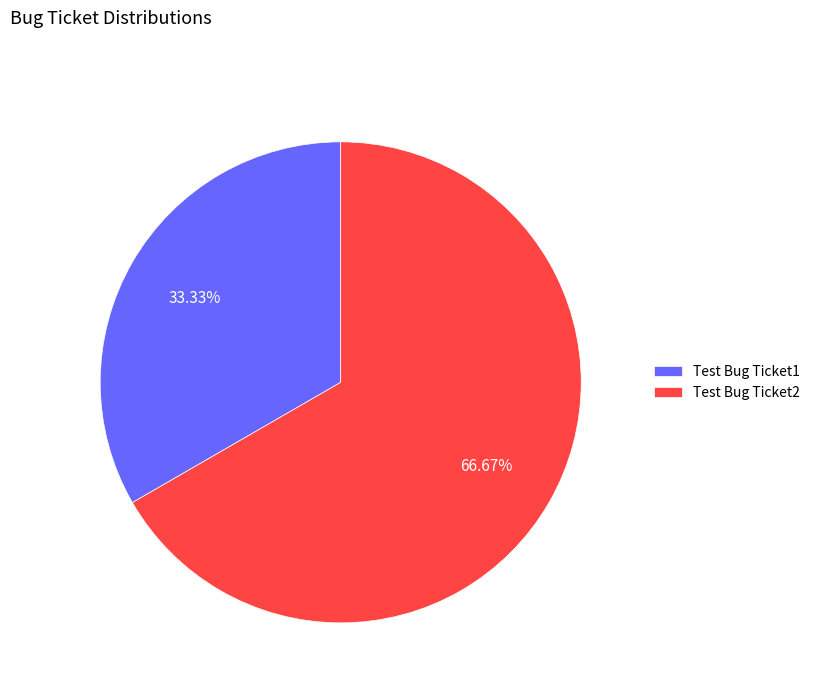

What is the total percentage of Test Bug Ticket1 and Test Bug Ticket2?

100.0%